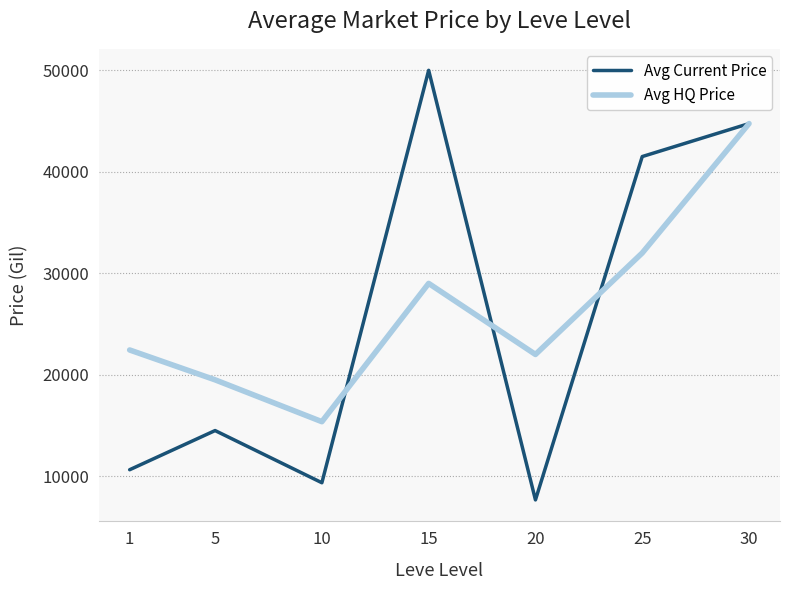

Which series has the widest spread of values?

Avg Current Price